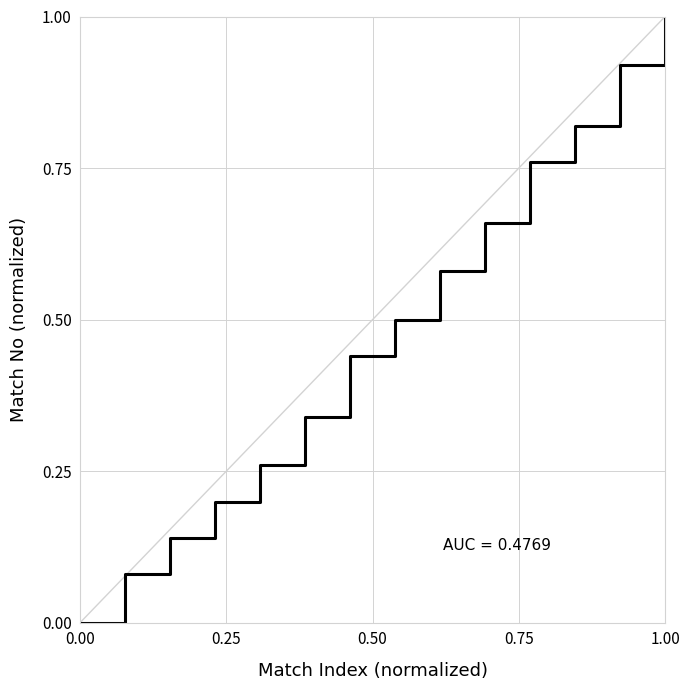

What is the difference between the maximum and minimum values?

1.0